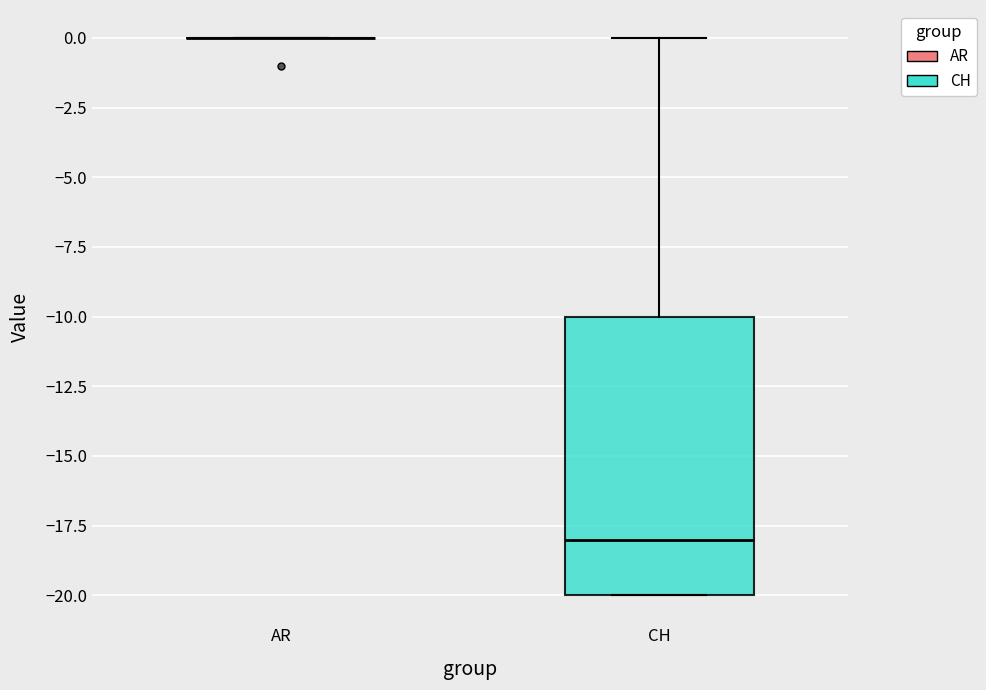

Reading left to right, transcribe this box plot: for each box, give where its median line is, the range the box spans, and where its two whiskers end, as read against the y-axis. The values are not printed on the chart, so give them approximately, as read against the axis.

AR: box collapsed to a line at 0, whiskers 0 to 0
CH: median -18, box -20 to -10, whiskers -20 to 0